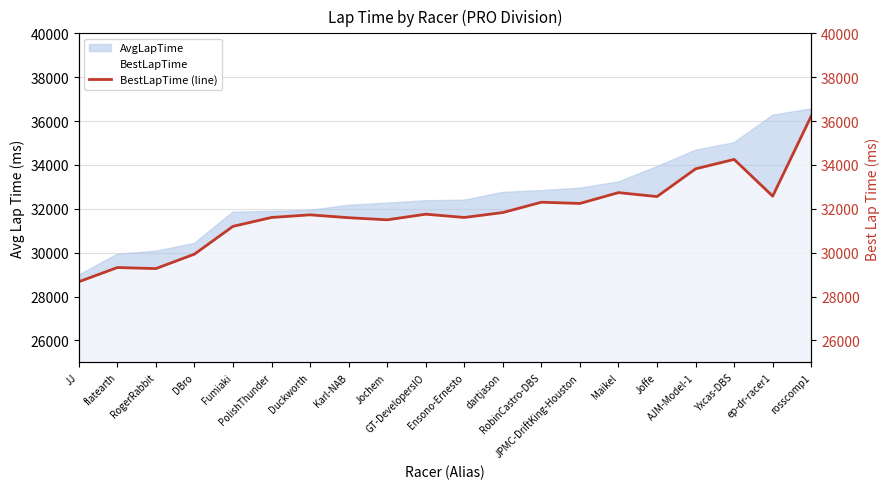

Approximately how many times larger is the value at RogerRabbit compared to Joffe?

0.9